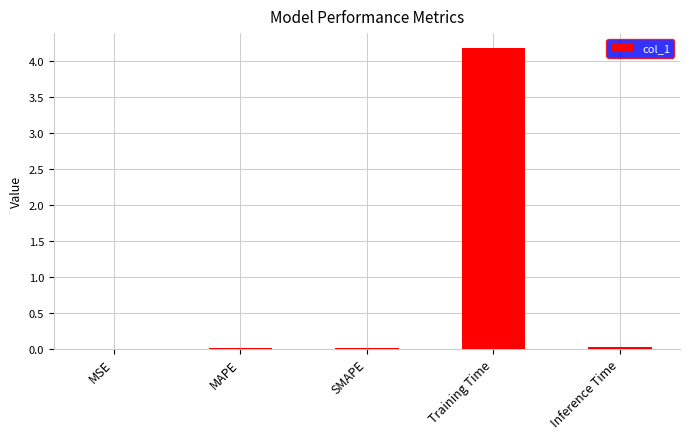

What is the sum of all values?

4.2